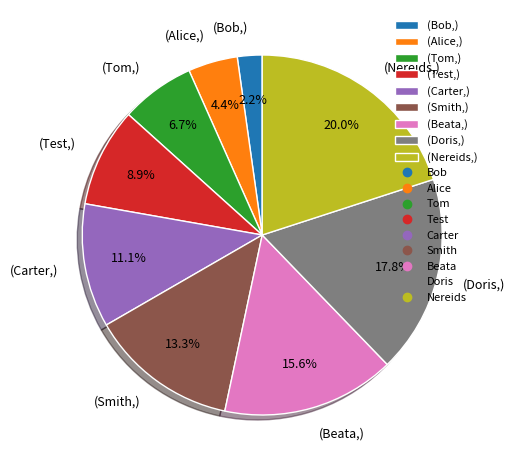

Count the number of slices in the pie.

9